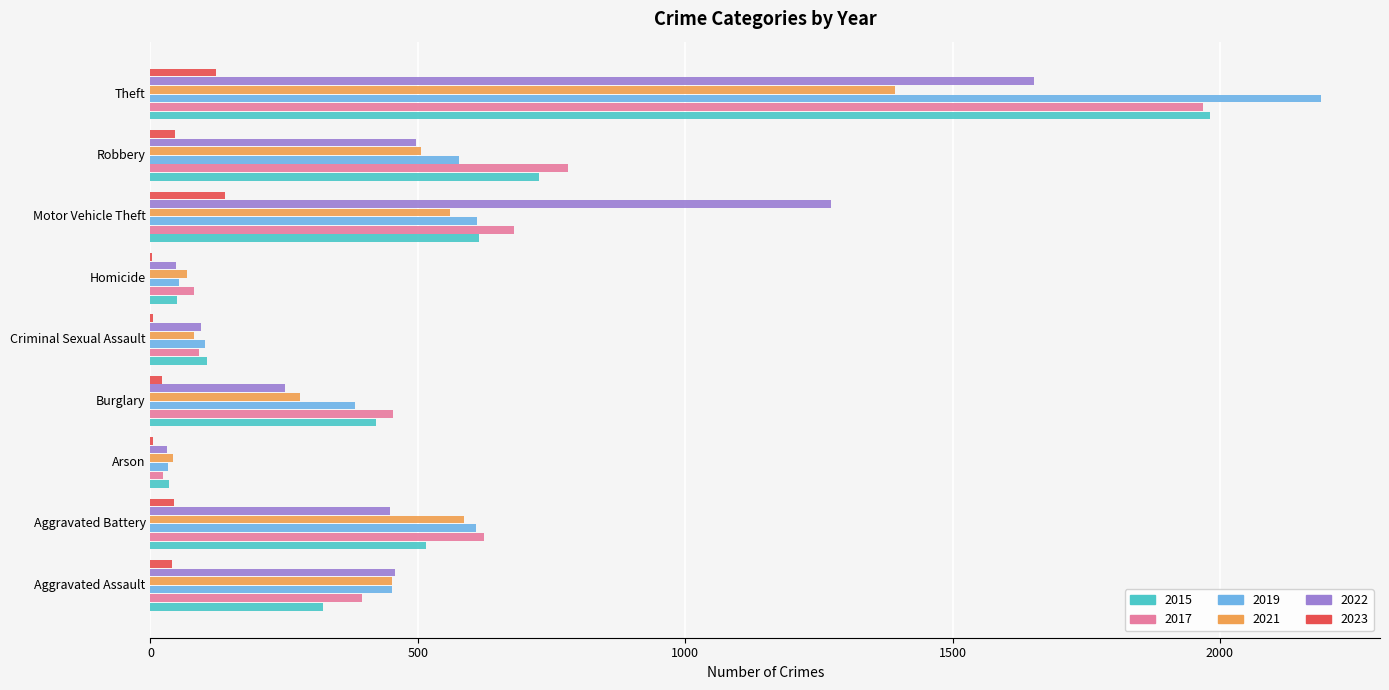

Is the value of 2022 at Arson greater than the value of 2019 at Theft?

No